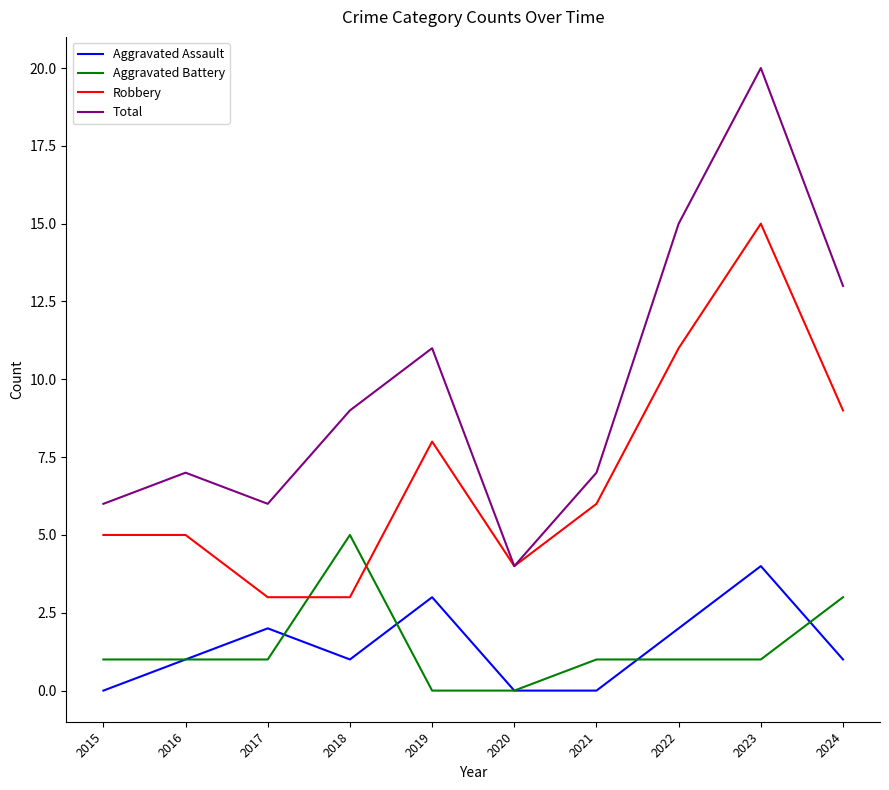

List the series in order of their peak value, lowest first.

Aggravated Assault, Aggravated Battery, Robbery, Total